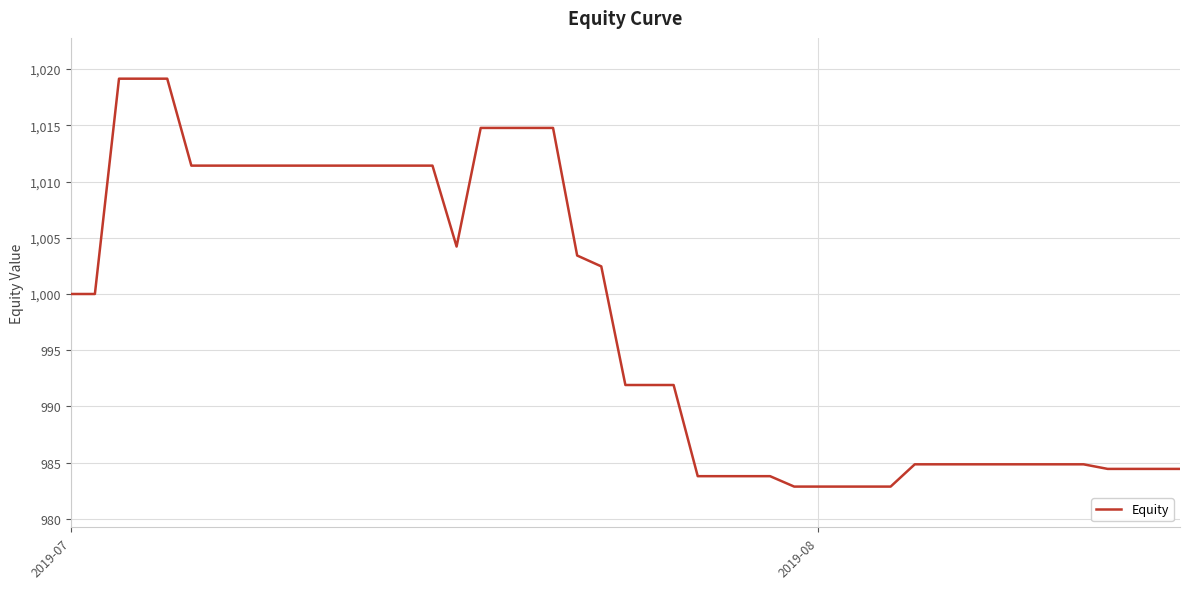

What is the difference between the maximum and minimum values?

36.3